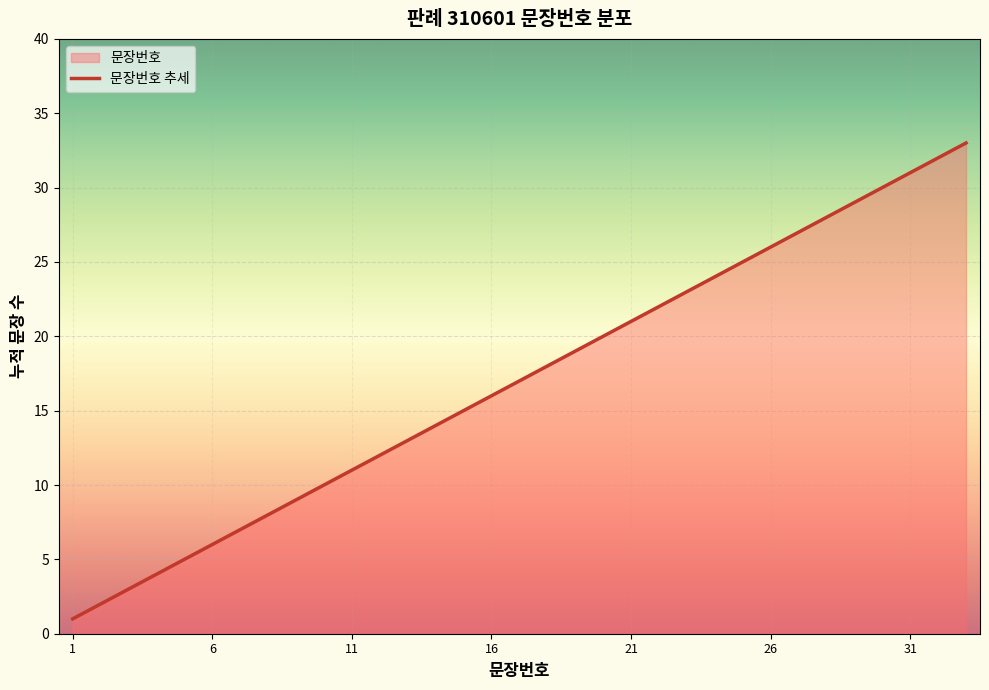

What is the maximum value shown in the chart?

33